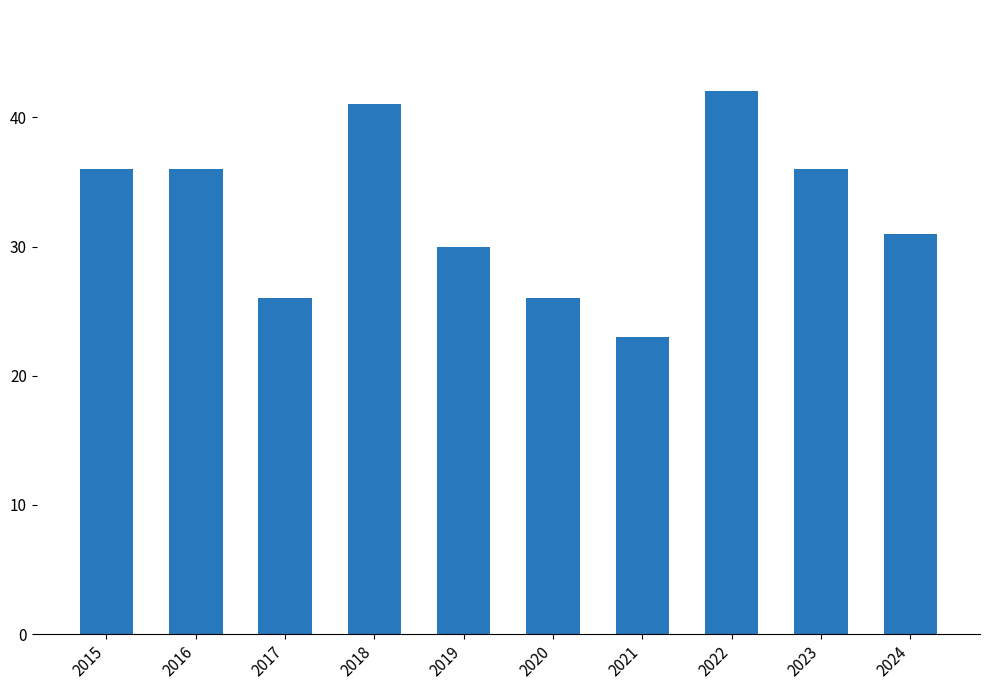

How many values are below 36?

5